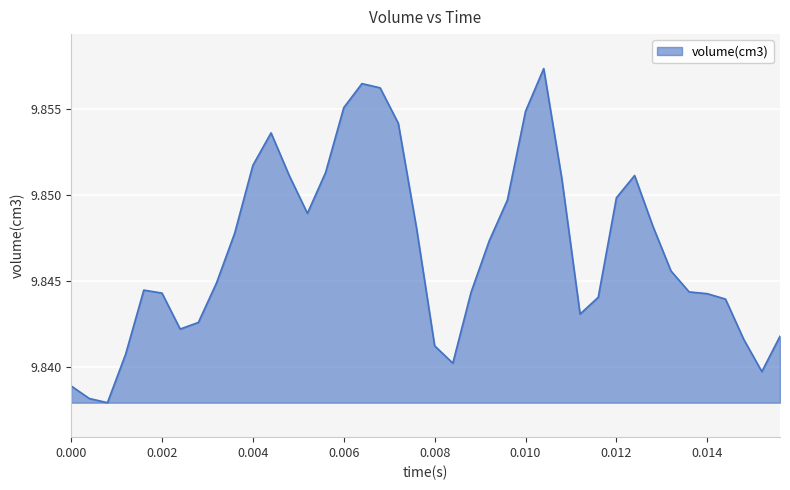

Does the chart display data point markers on the line(s)?

No